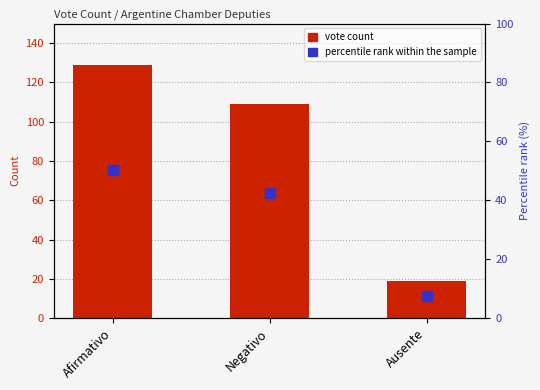

List the labels in order of value, largest first.

Afirmativo, Negativo, Ausente